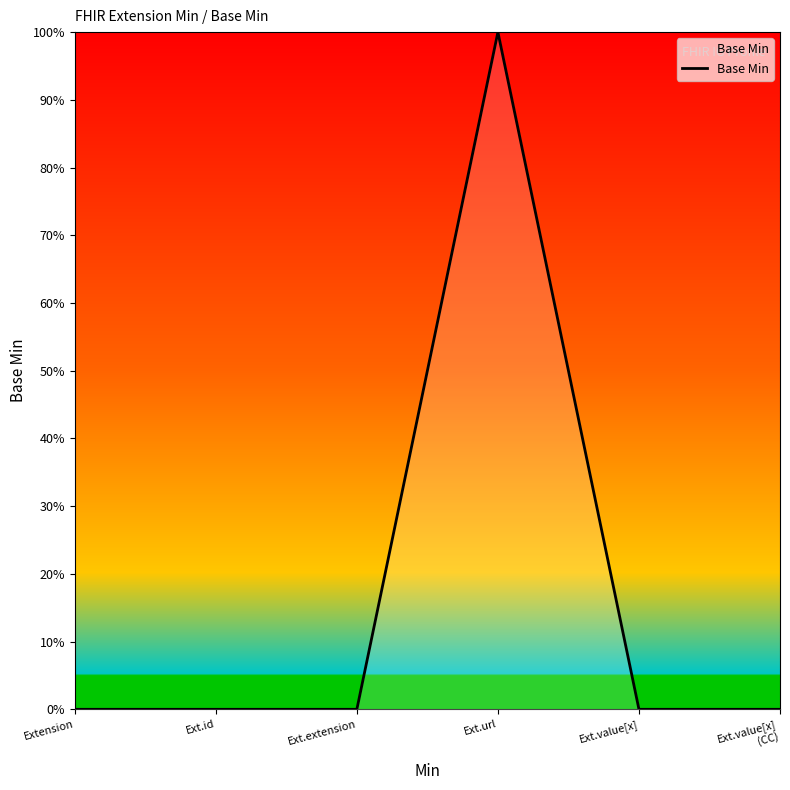

What is the label of the 2nd point from the left?

Ext.id